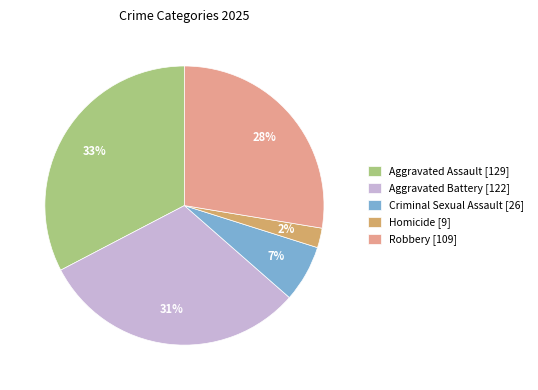

What is the smallest slice in the pie chart?

Homicide